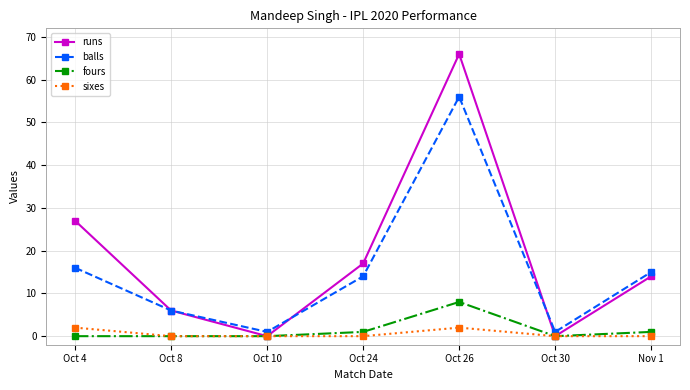

At which label is runs closest to 33?

Oct 4